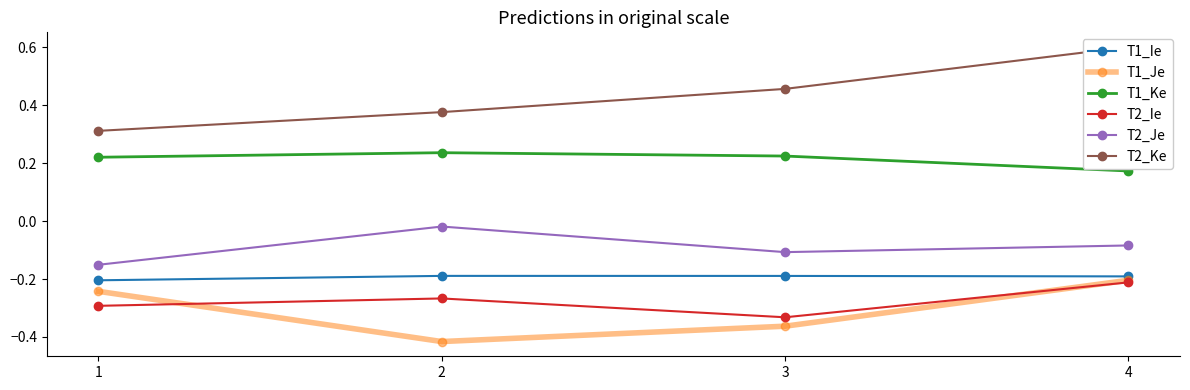

Where is T1_Ie nearest to the value 0?

2